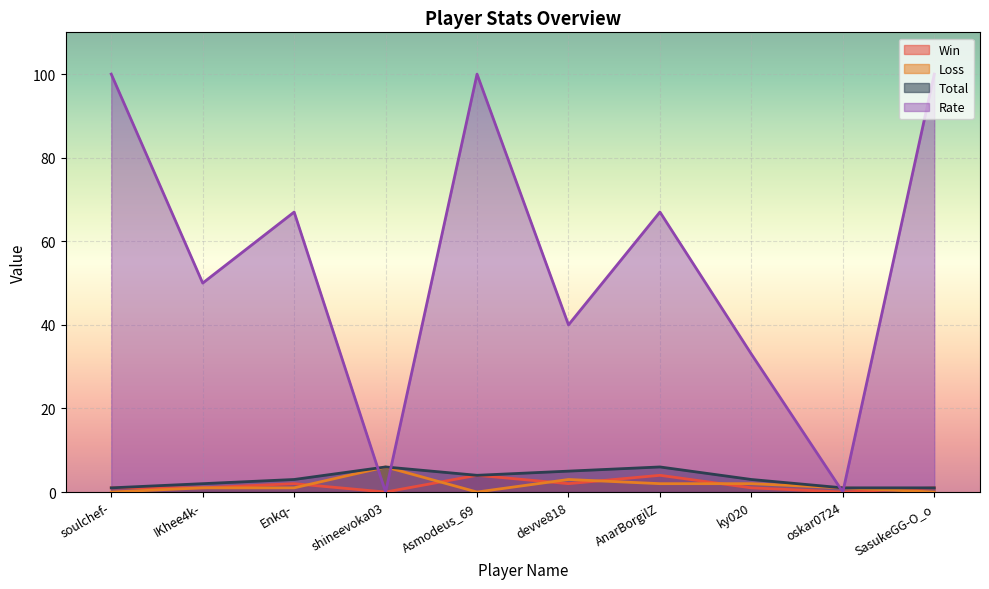

What is the average value of the Rate series?

56